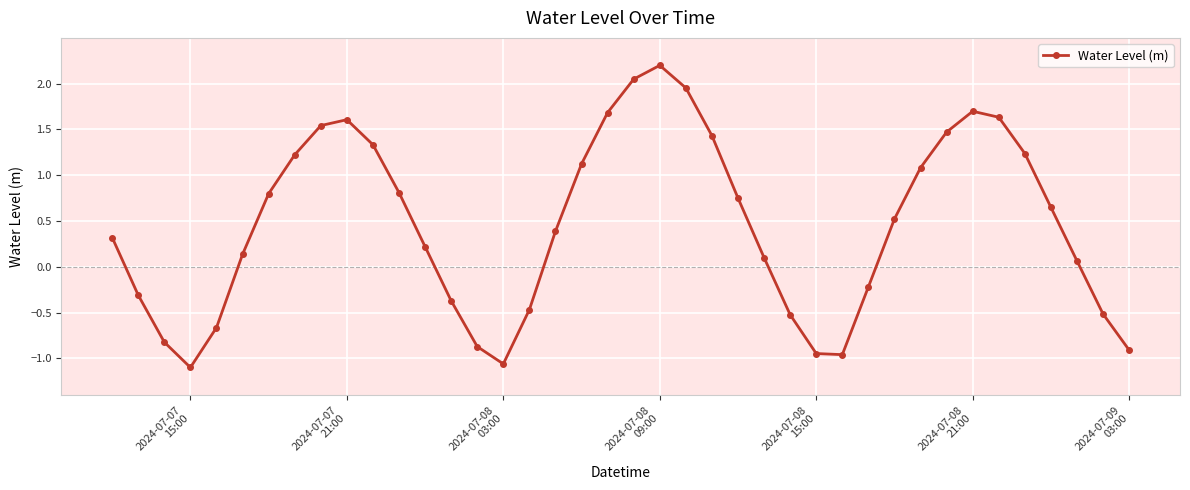

What is the value of the 36th point from the left?

1.2